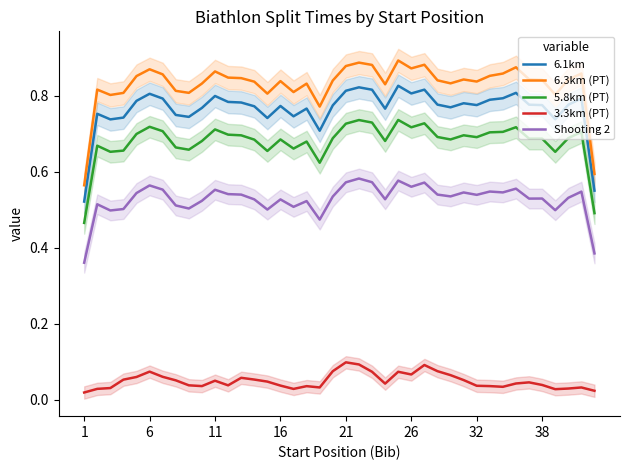

Count the 6.1km values in the range 0 to 1.

40